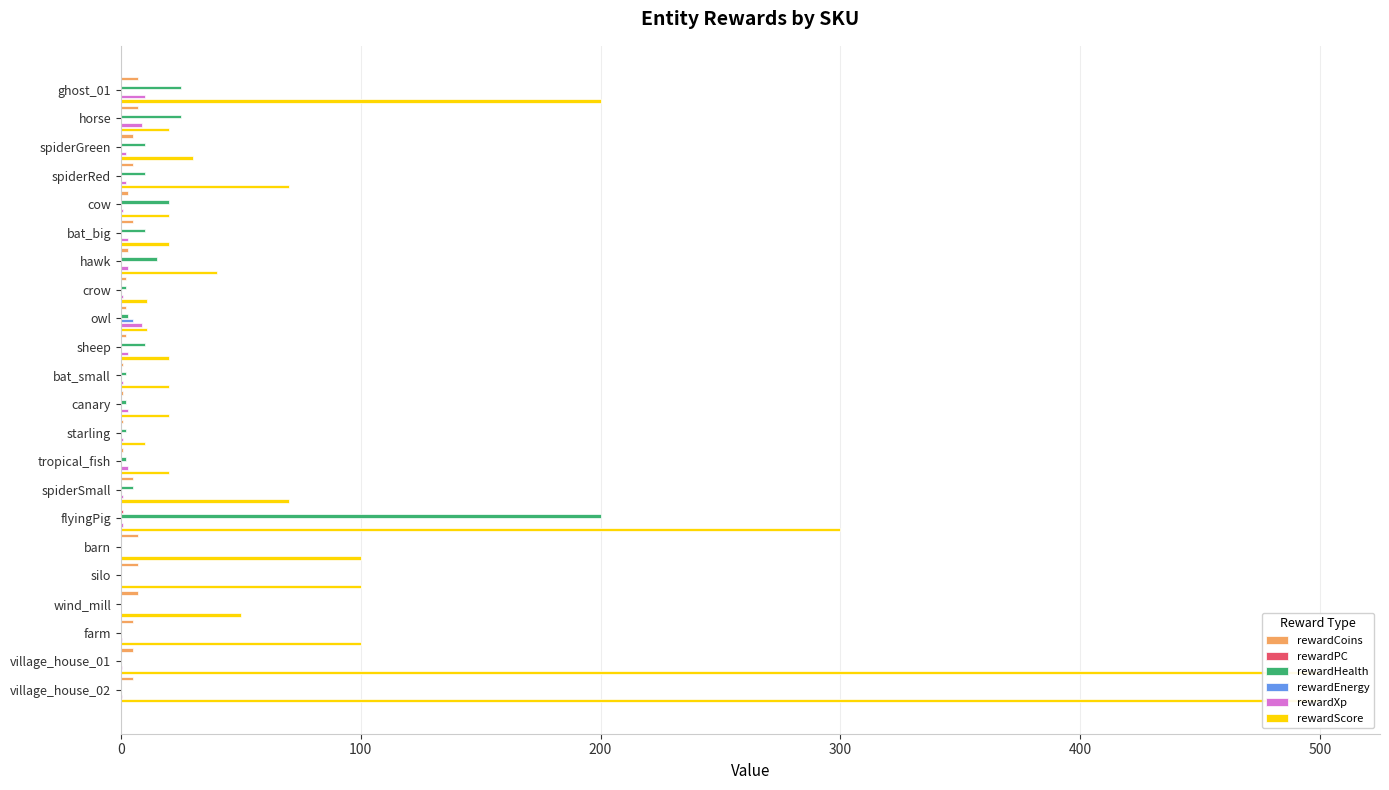

What is the label of the 4th bar from the left?

spiderRed